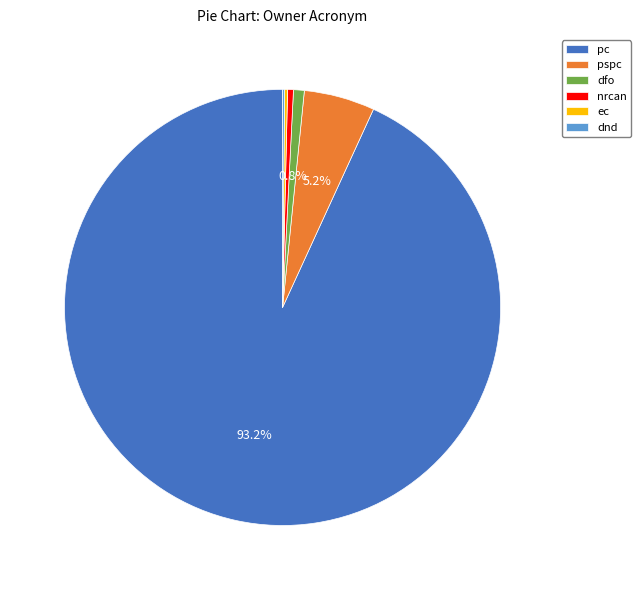

Do nrcan and dfo together represent more than half of the pie?

No